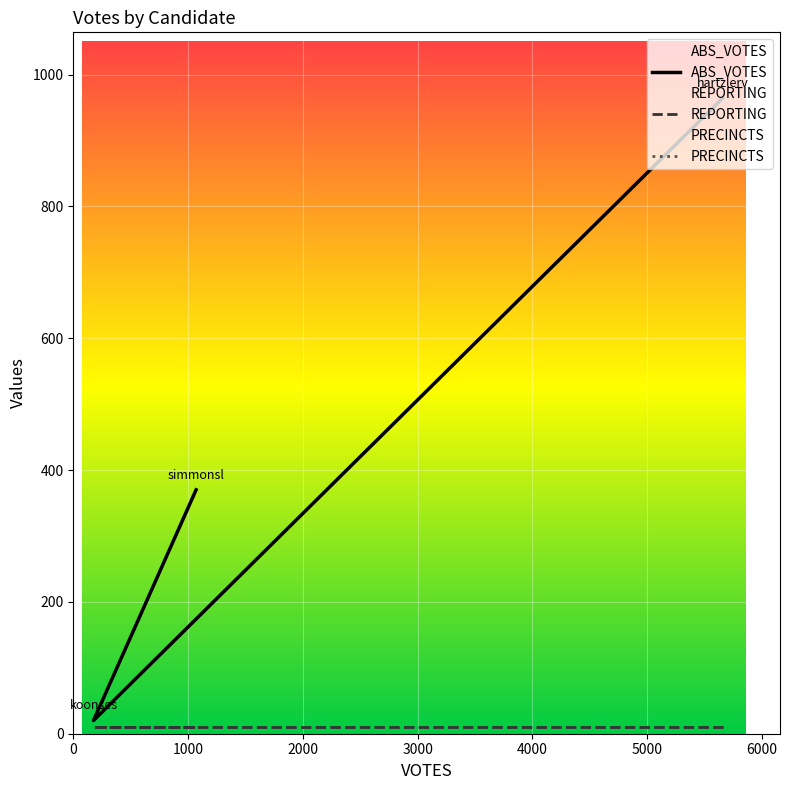

What is the difference between the highest and lowest values at simmonsl?

360